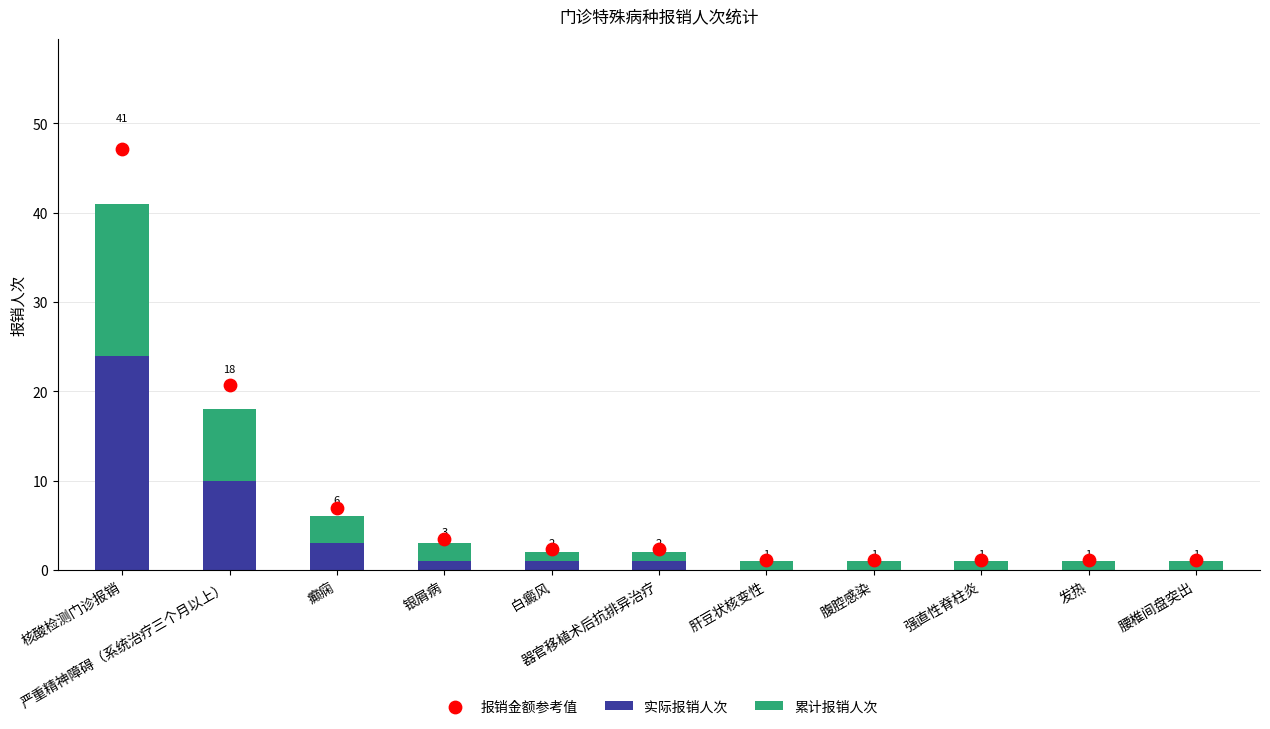

What are all the series names shown in the legend?

实际报销人次, 累计报销人次, 报销金额参考值